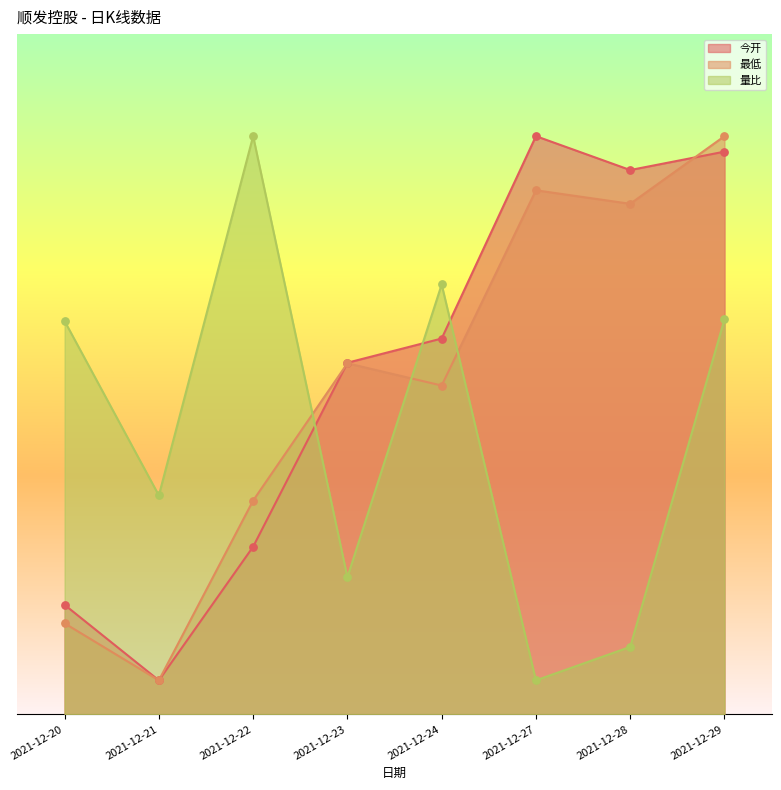

At which category is the sum across all series the highest?

2021-12-29